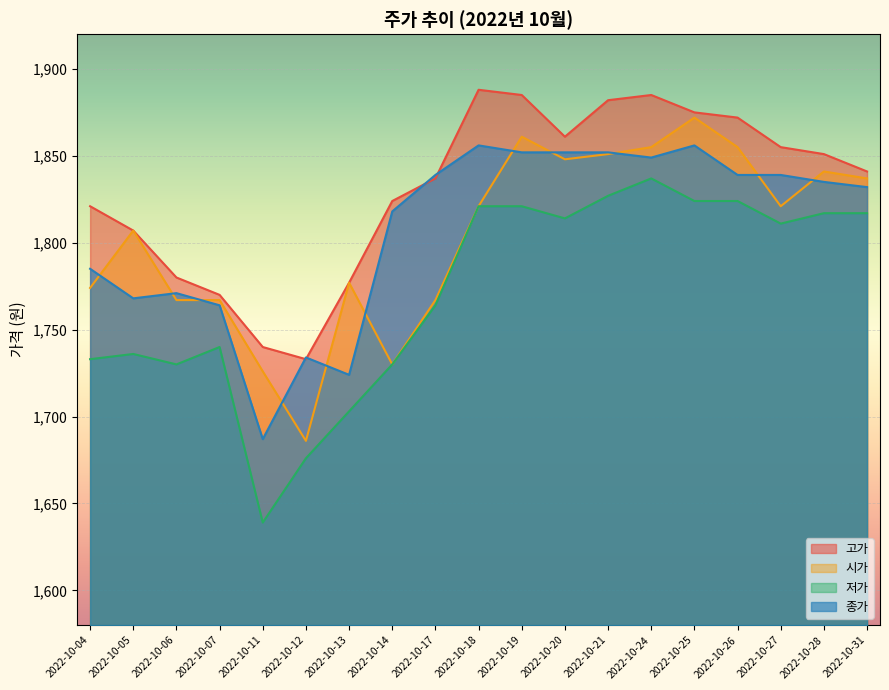

How many data points in 시가 are less than 1821?

9